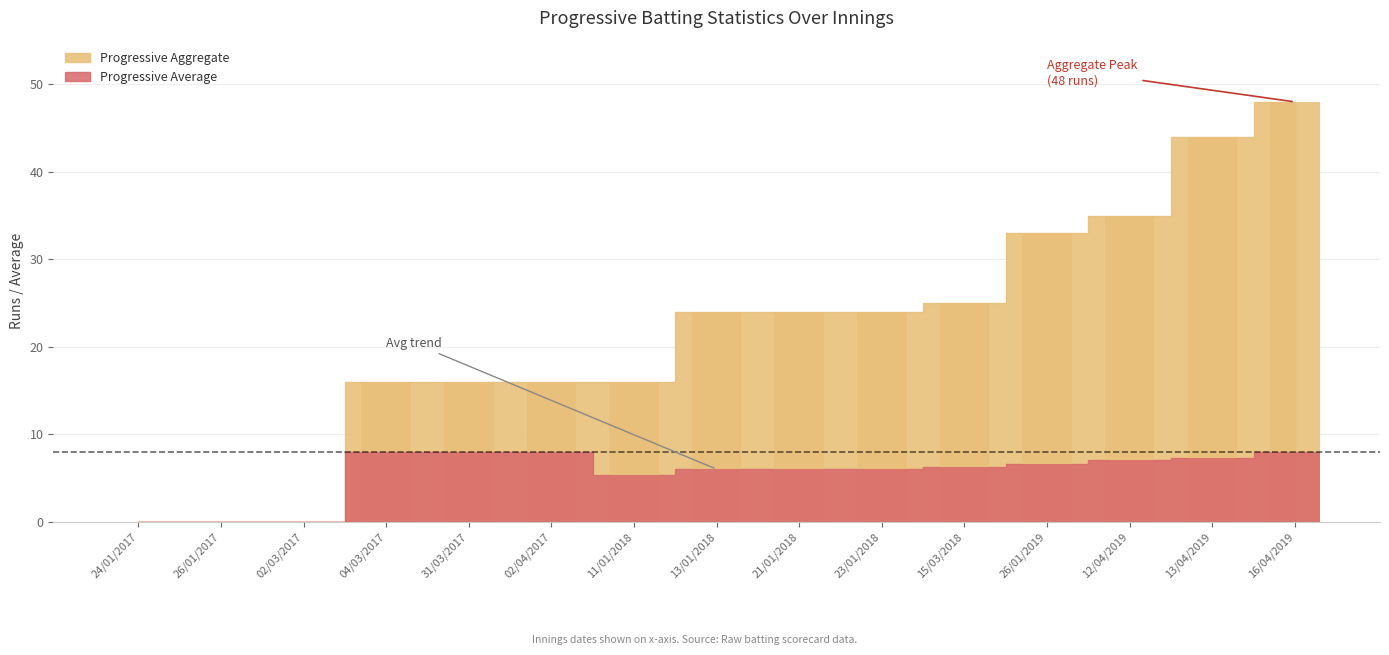

Is it true that Progressive Average equals 4.6 at 16/04/2019?

False